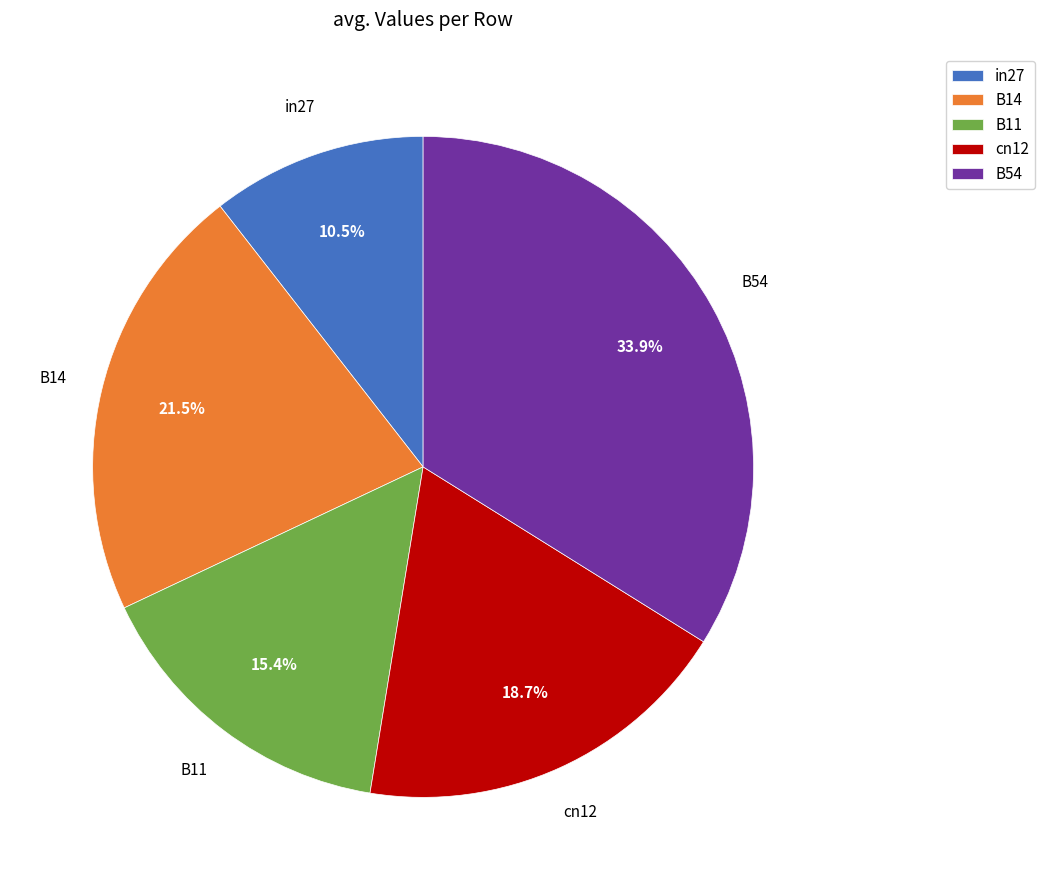

Which slice is the largest?

B54